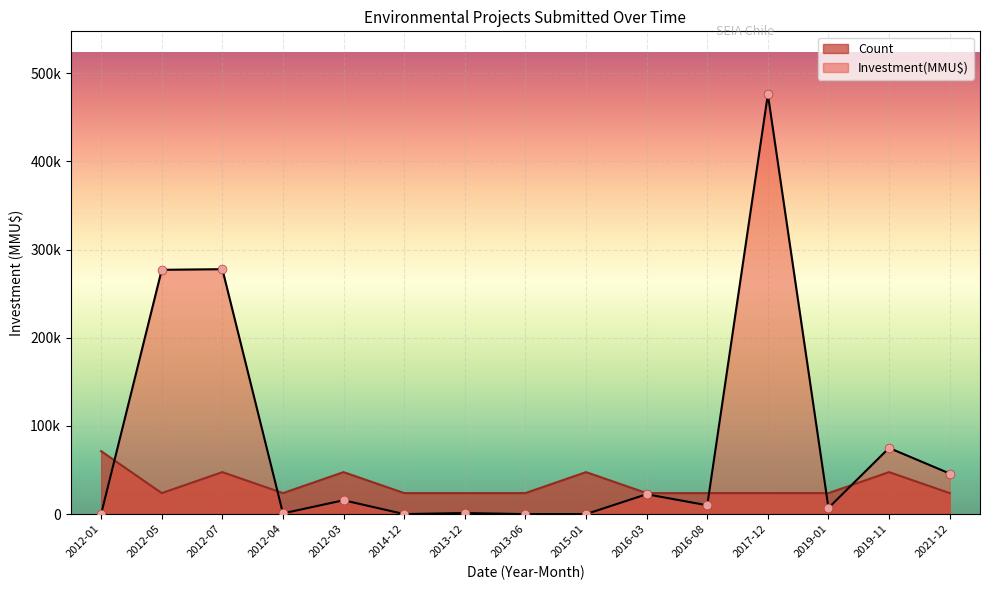

At how many categories does at least one series exceed 176074?

3